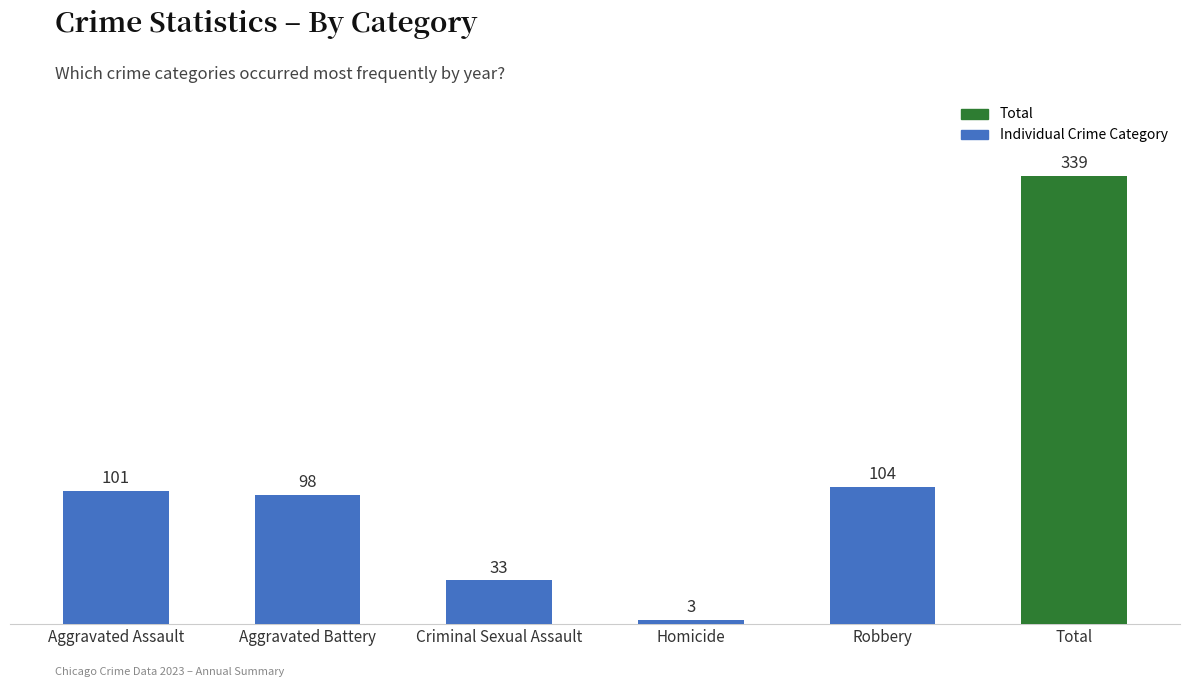

What is the change in value from Aggravated Assault to Homicide?

-98